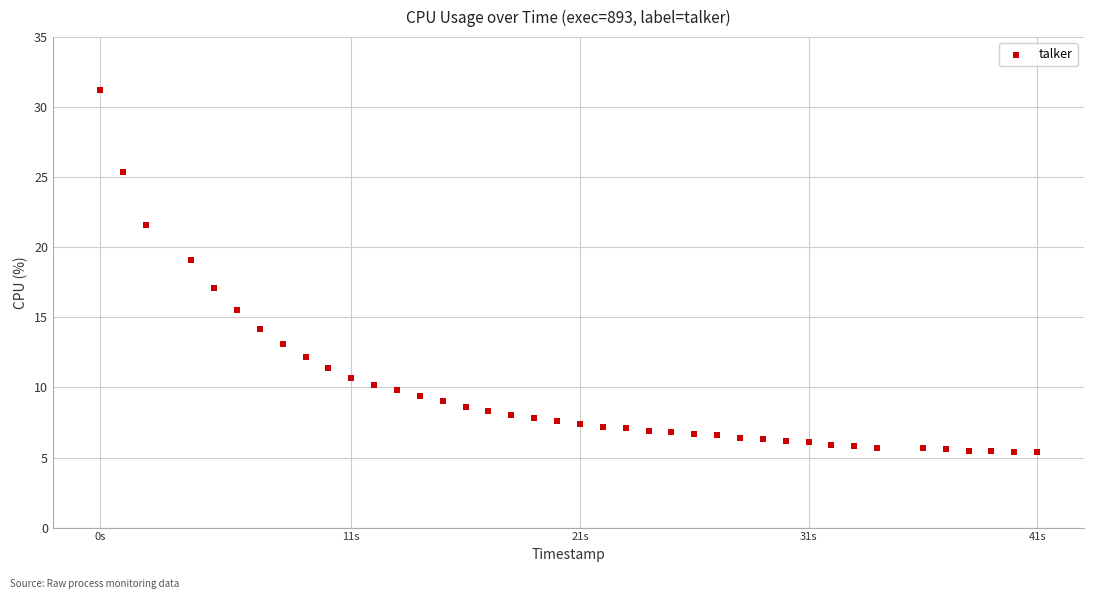

What is the range of Y values (max minus min)?

25.8